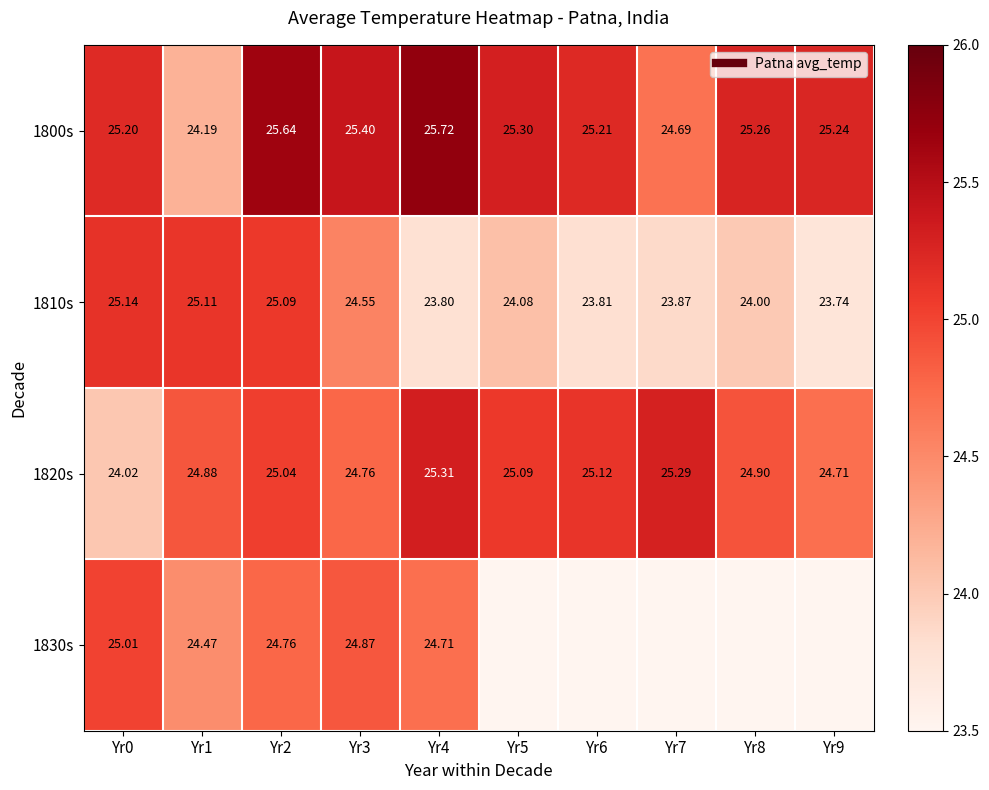

Rank the categories by 1810s value from lowest to highest.

Yr9, Yr4, Yr6, Yr7, Yr8, Yr5, Yr3, Yr2, Yr1, Yr0